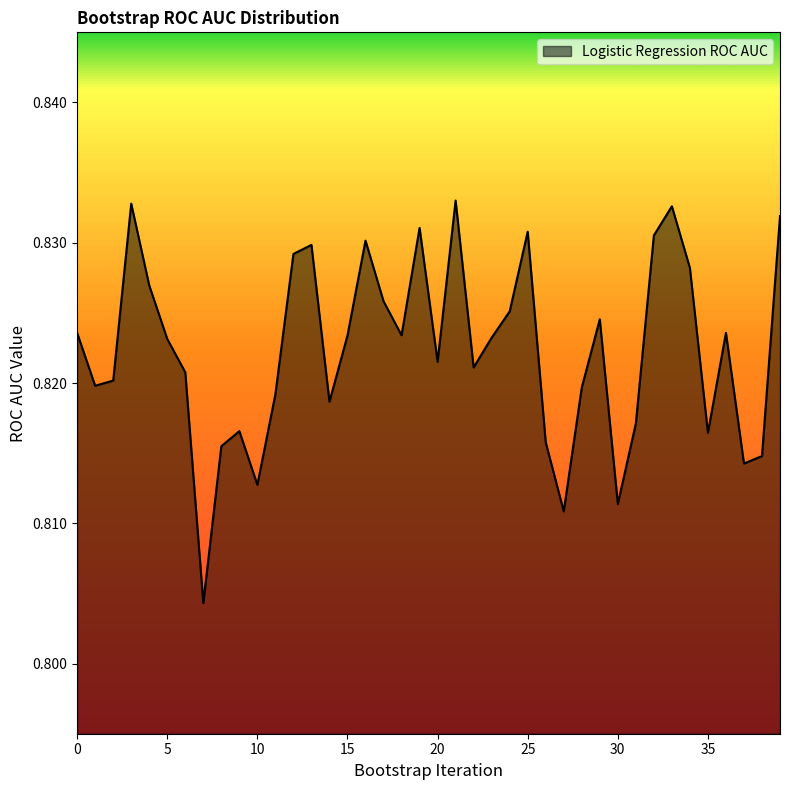

Reading left to right, what are all the values shown in this chart?

0=0.8	1=0.8	2=0.8	3=0.8	4=0.8	5=0.8	6=0.8	7=0.8	8=0.8	9=0.8	10=0.8	11=0.8	12=0.8	13=0.8	14=0.8	15=0.8	16=0.8	17=0.8	18=0.8	19=0.8	20=0.8	21=0.8	22=0.8	23=0.8	24=0.8	25=0.8	26=0.8	27=0.8	28=0.8	29=0.8	30=0.8	31=0.8	32=0.8	33=0.8	34=0.8	35=0.8	36=0.8	37=0.8	38=0.8	39=0.8